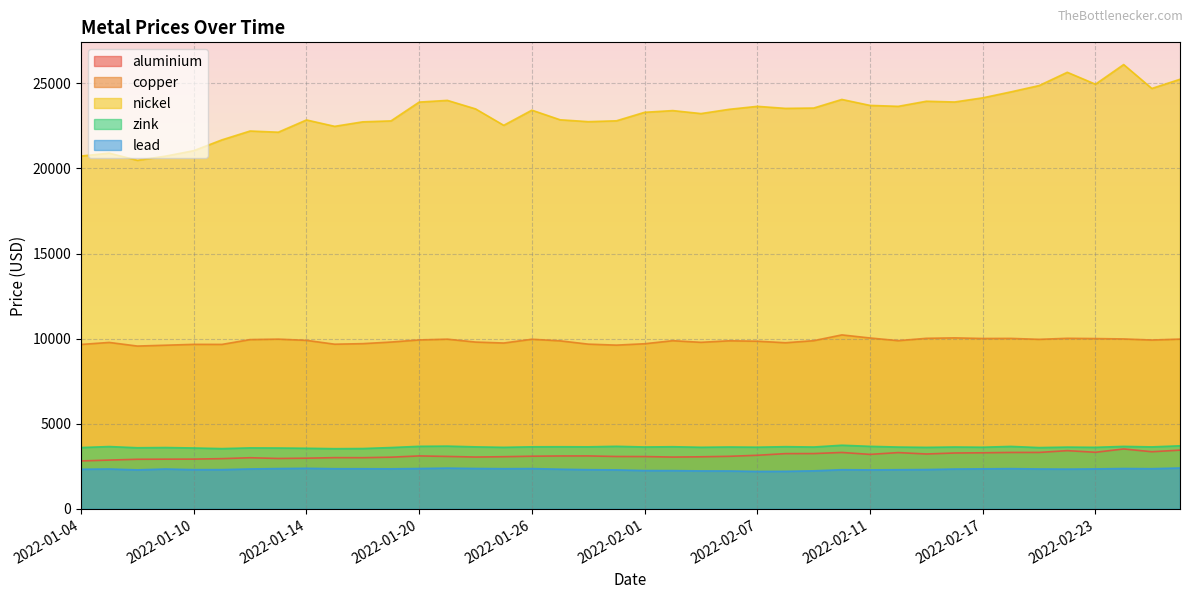

Between 2022-01-12 and 2022-02-24, which series saw the biggest shift?

nickel